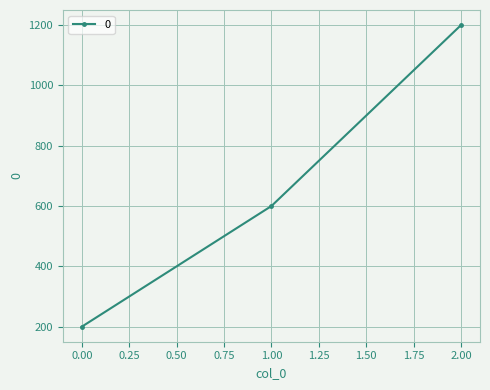

List the labels in order of value, largest first.

2.00, 1.00, 0.00